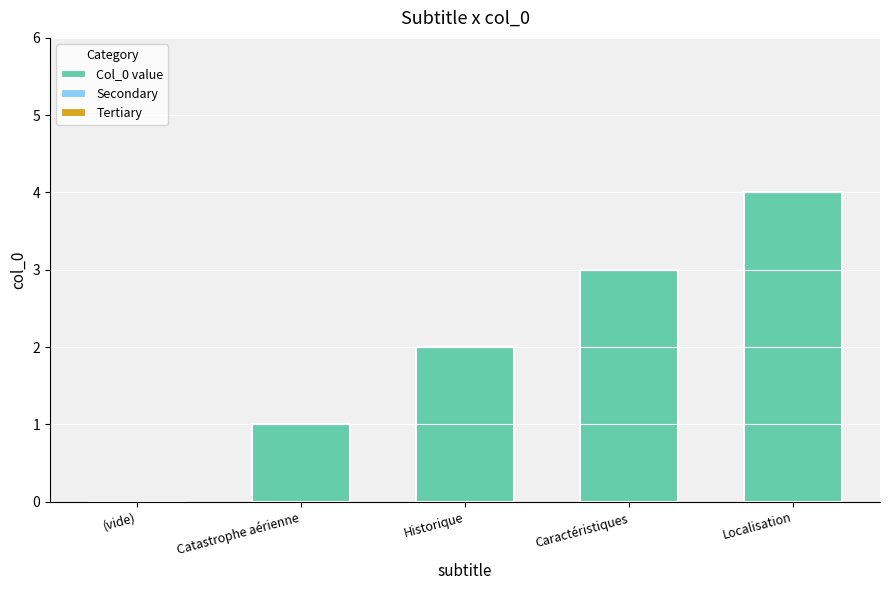

How many data points does each series have?

5